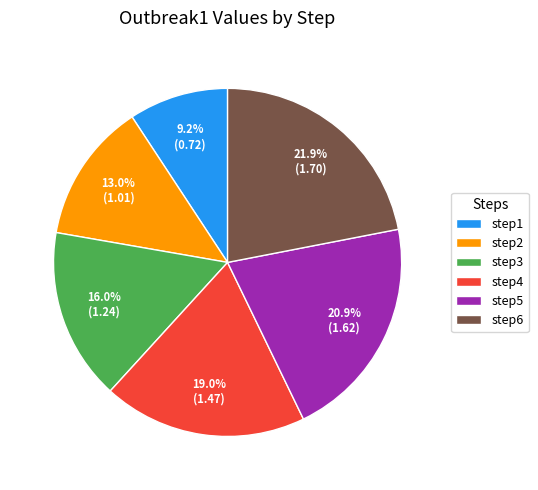

Is the sum of step4 and step3 greater than half?

No